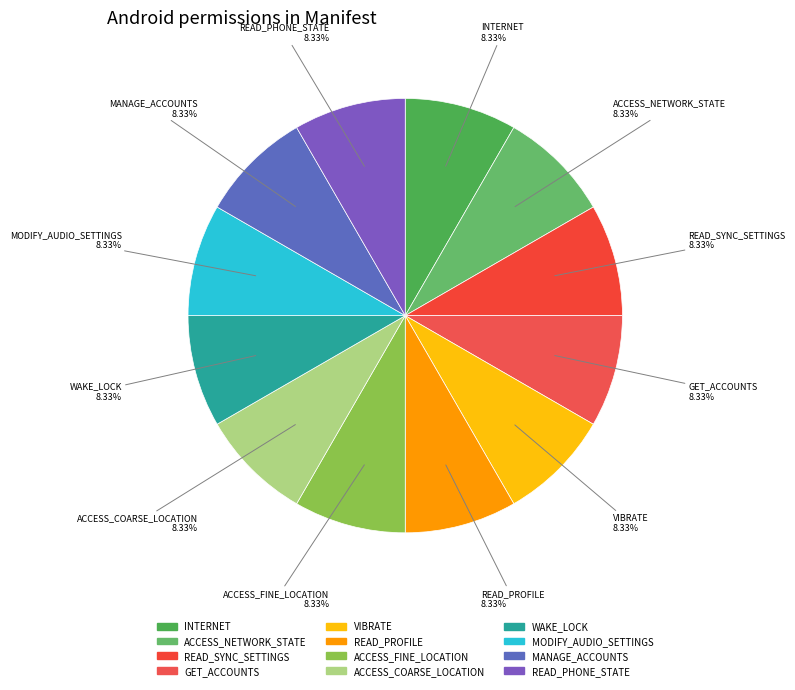

Which slice is the smallest?

android.permission.READ_SYNC_SETTINGS